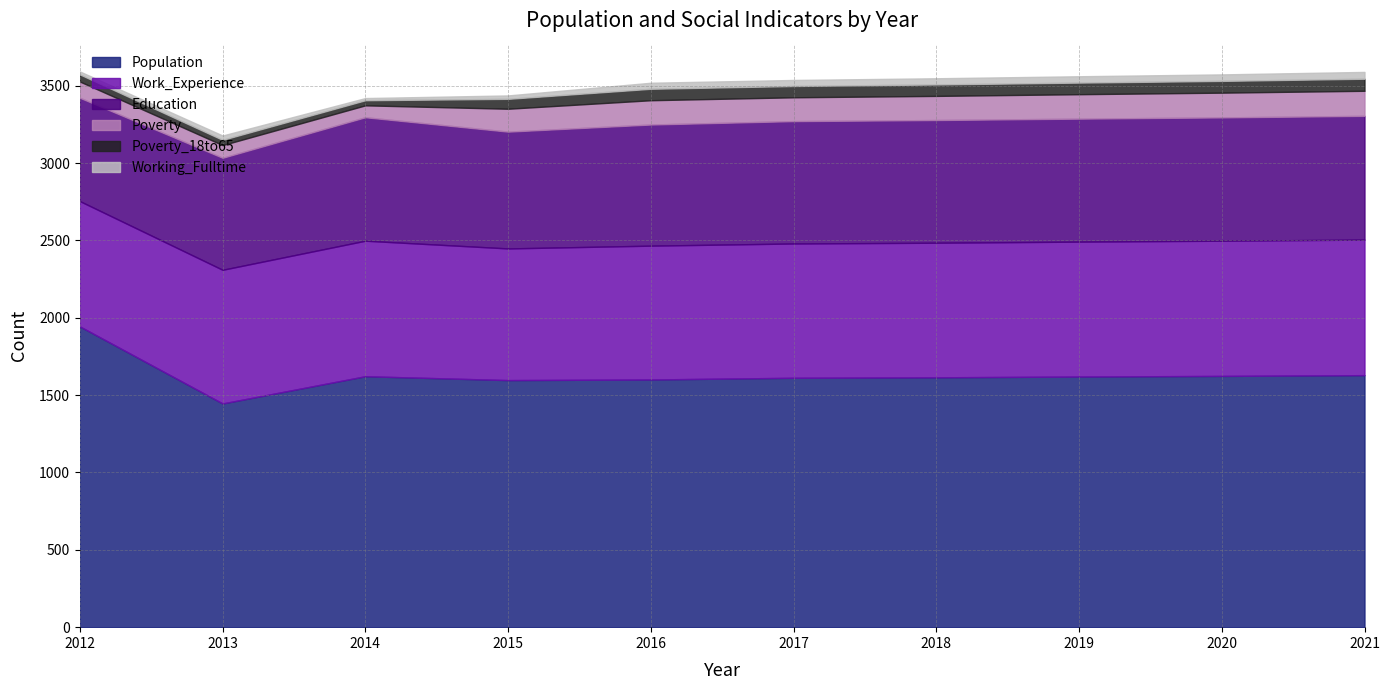

The value of Population at 2014 is 1622. True or false?

True